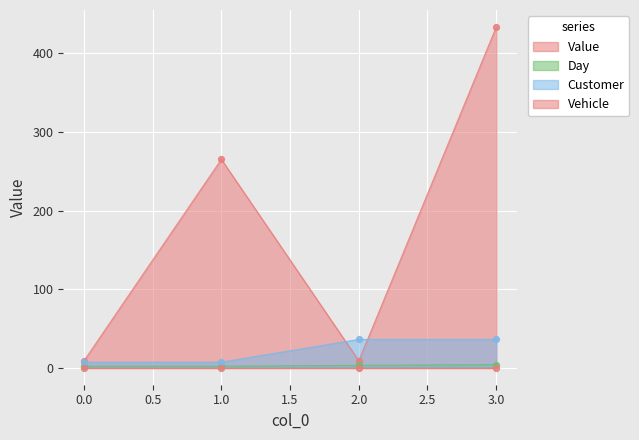

Is the value of Customer at 2.0 greater than the value of Value at 1.0?

No